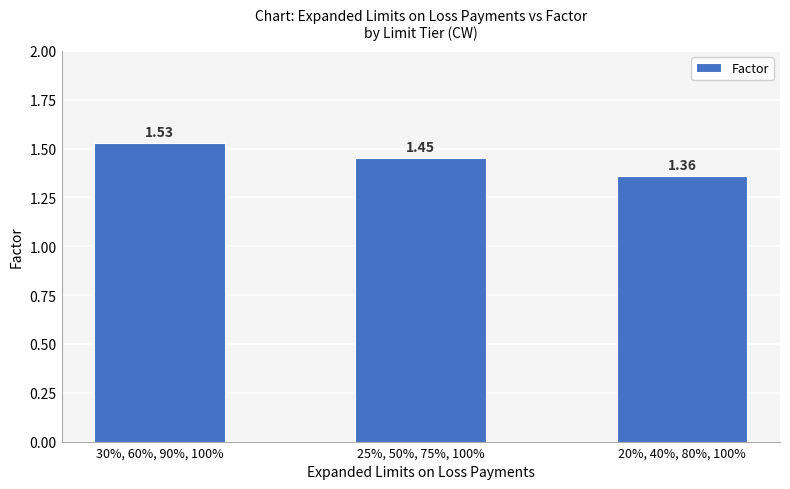

What is the label of the 3rd bar from the right?

30%, 60%, 90%, 100%